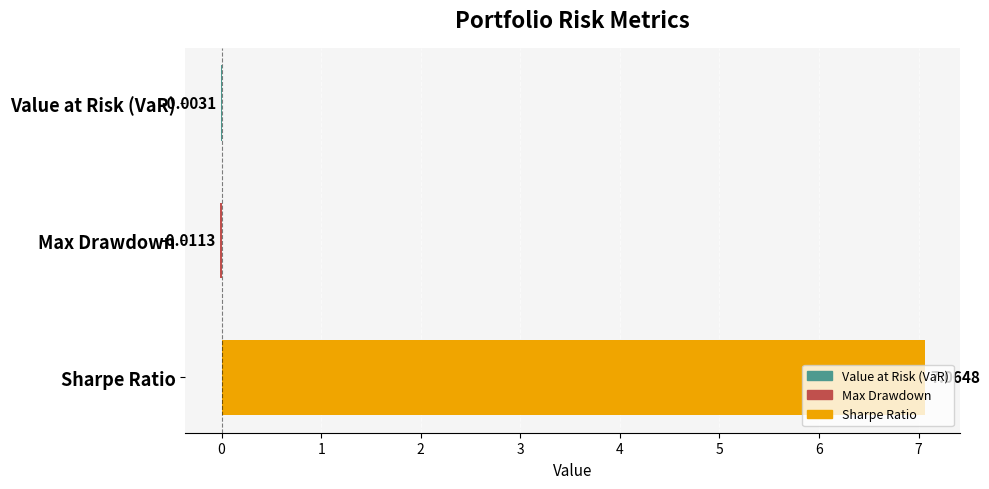

How many positive values are there?

1